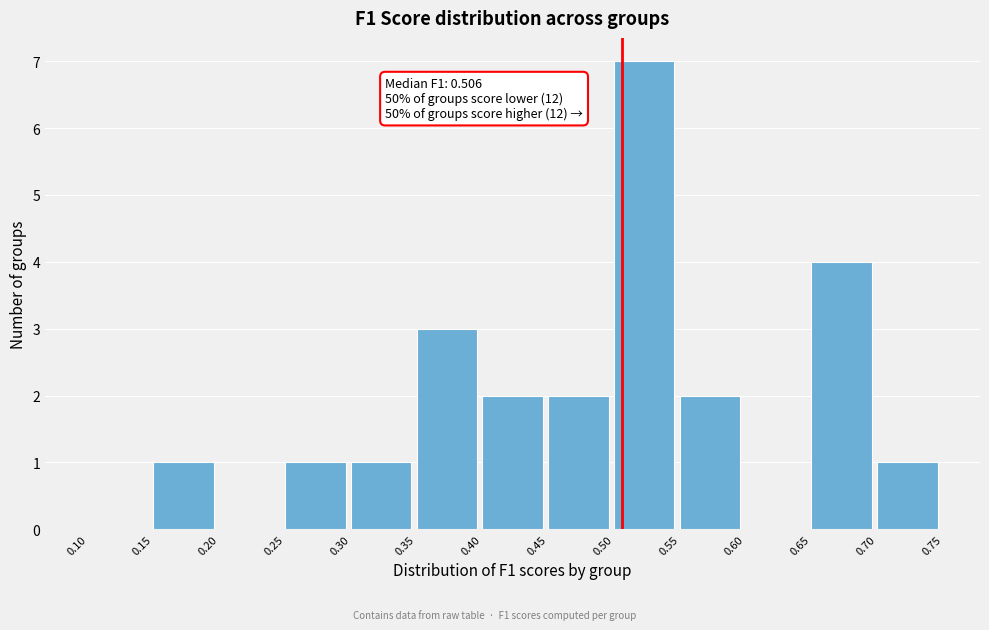

Which range on the x-axis has the tallest bar?

0.50 to 0.55